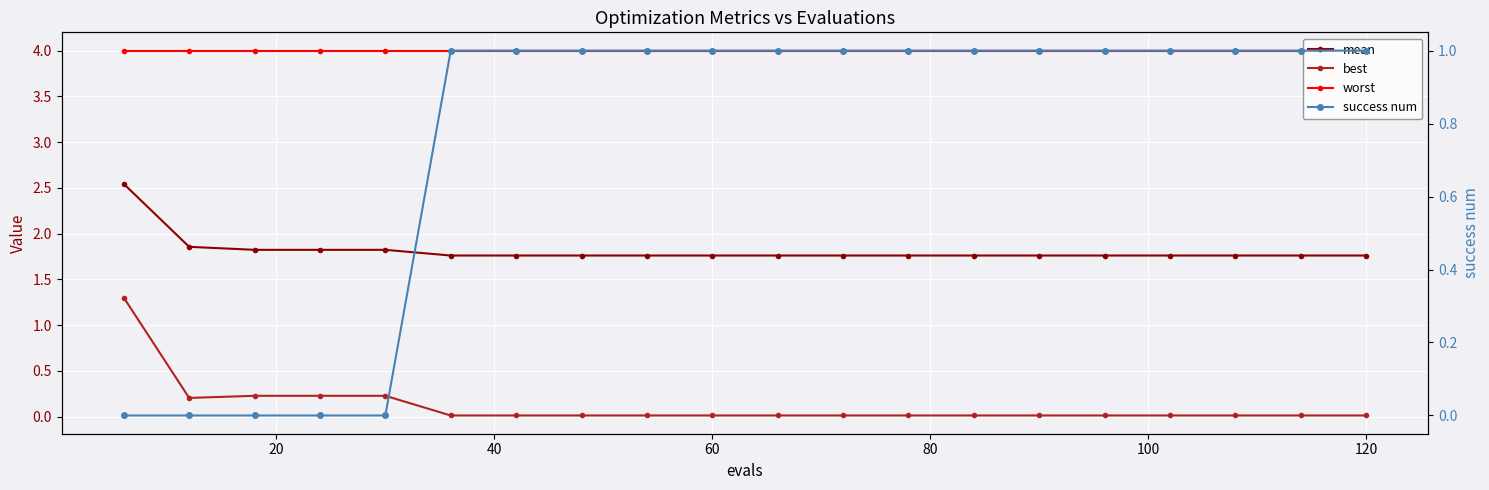

At how many categories does at least one series exceed 2?

20